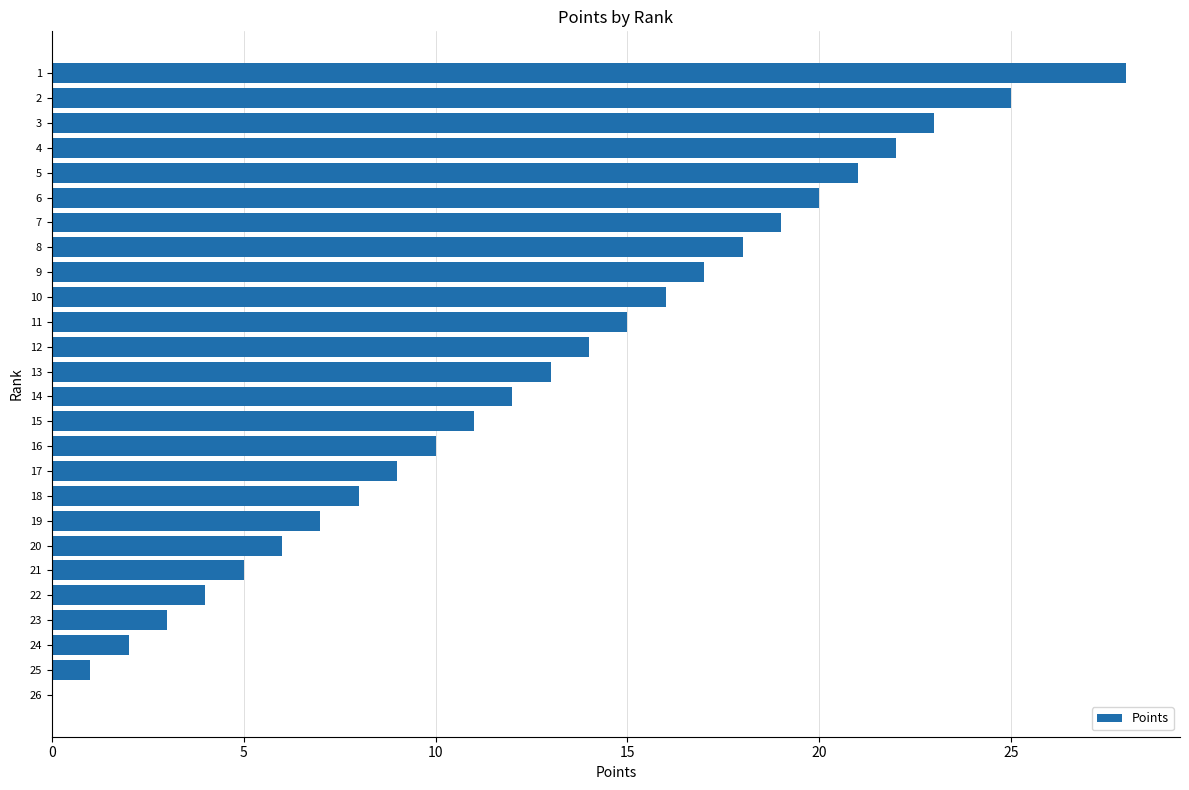

Approximately how many times larger is the value at 18 compared to 14?

0.7